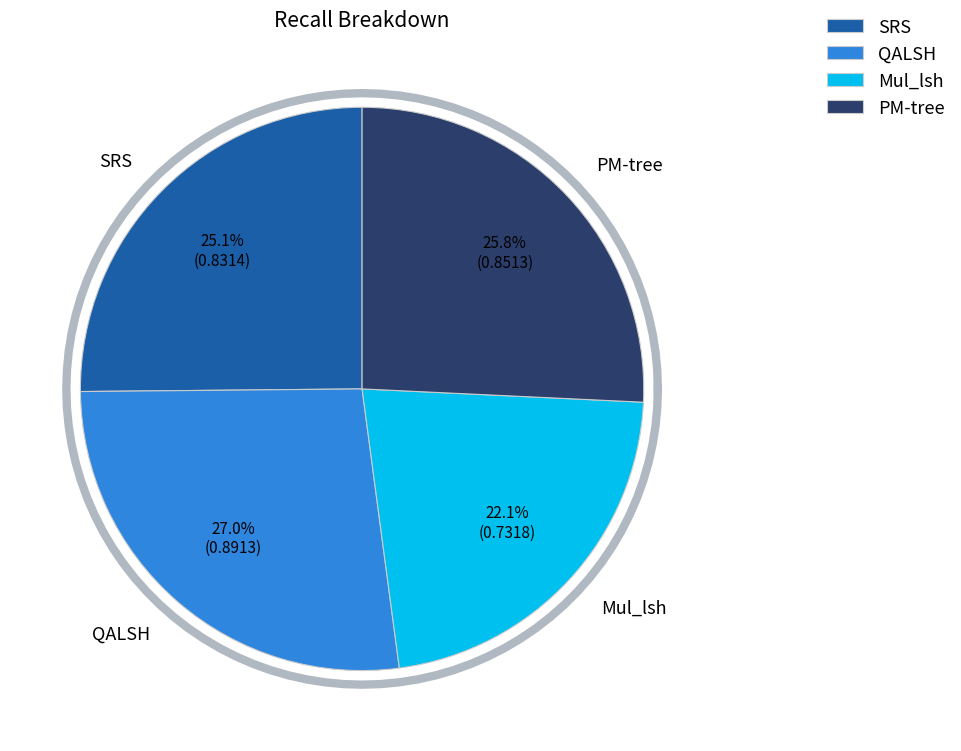

To the nearest percent, what percentage of the pie is PM-tree?

26%